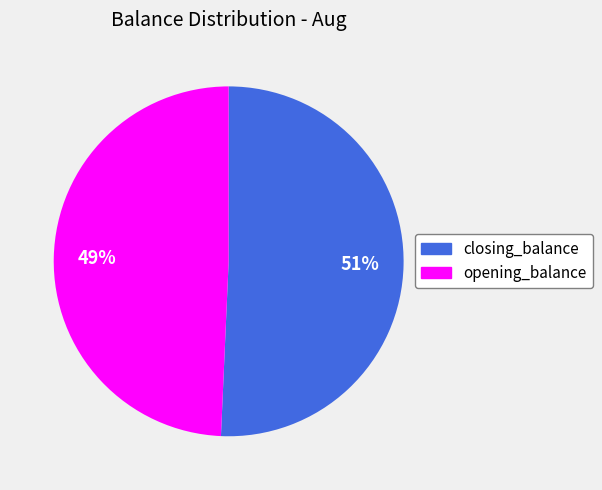

Between opening_balance and closing_balance, which is larger?

closing_balance